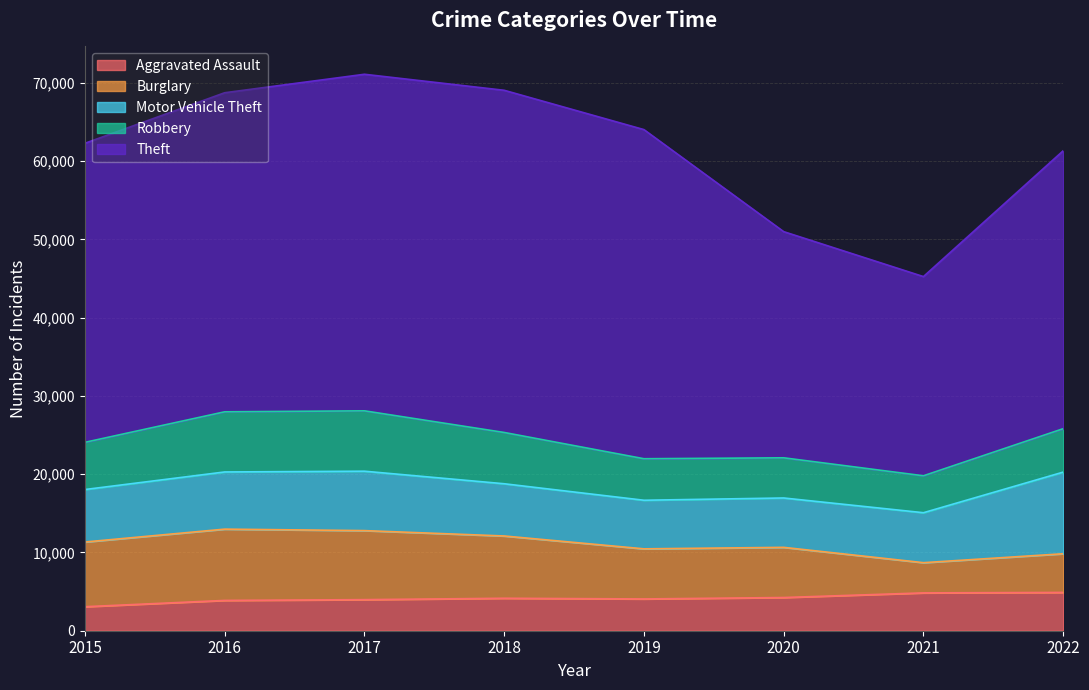

What is the sum of the Theft values at 2021 and 2018?

69184